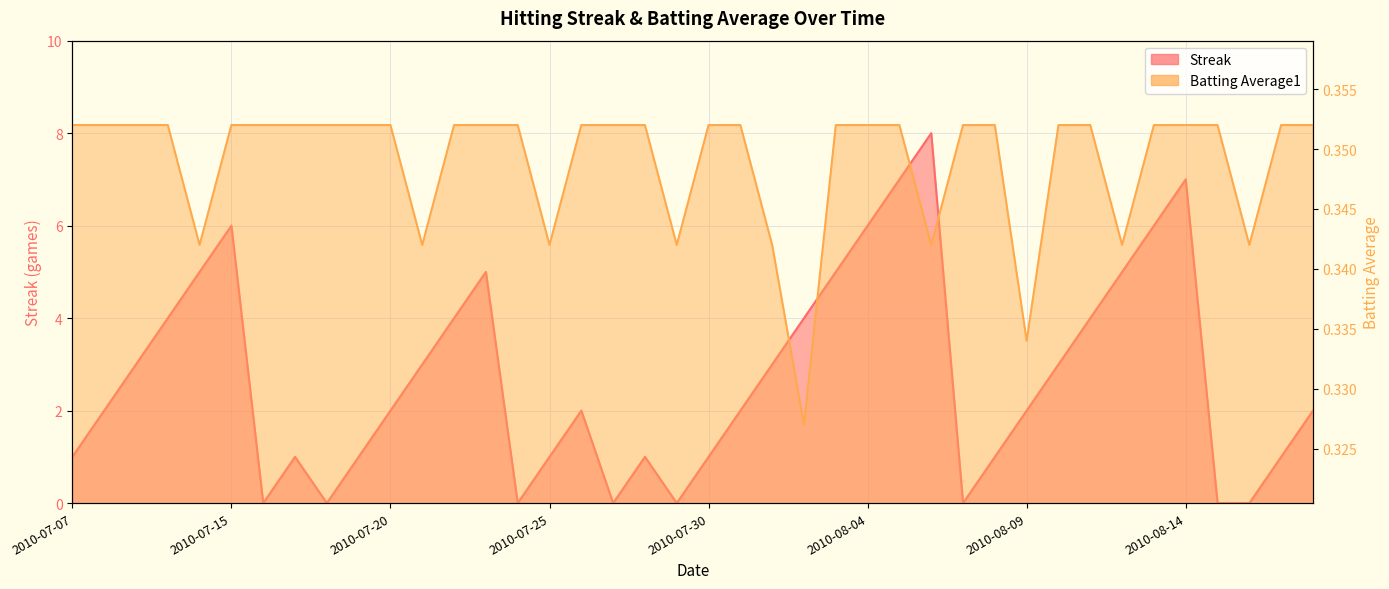

Where is Streak nearest to the value 4?

2010-07-10